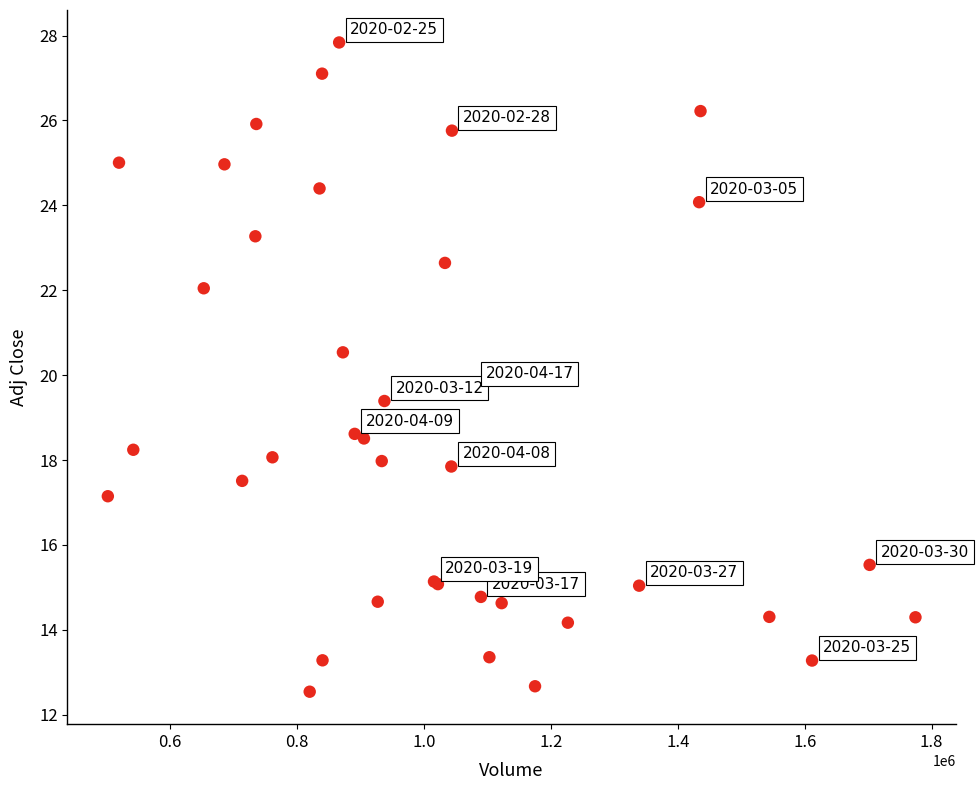

What Y value in the scatter plot is closest to 20?

19.7